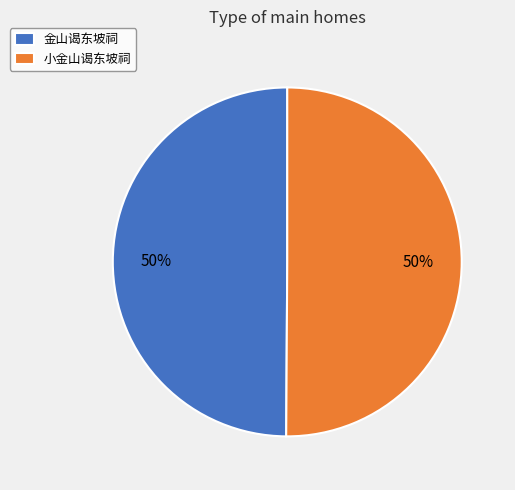

The 金山谒东坡祠 slice represents 50% of the pie. True or false?

True